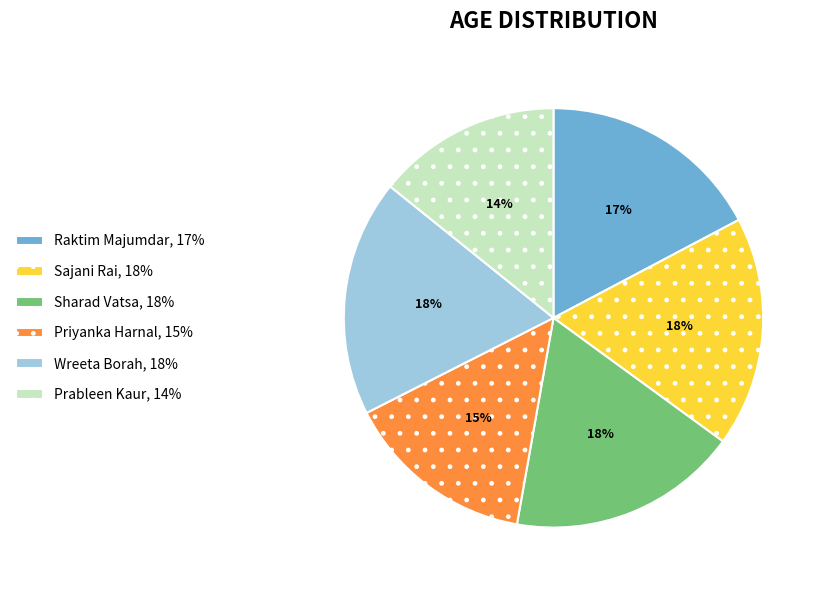

Do Raktim Majumdar and Prableen Kaur together represent more than half of the pie?

No